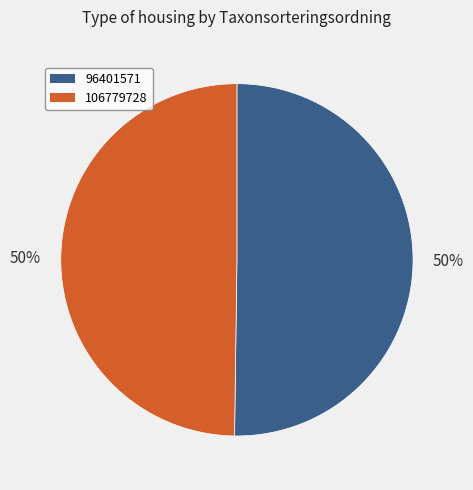

True or false: 106779728 accounts for 50% of the total.

True